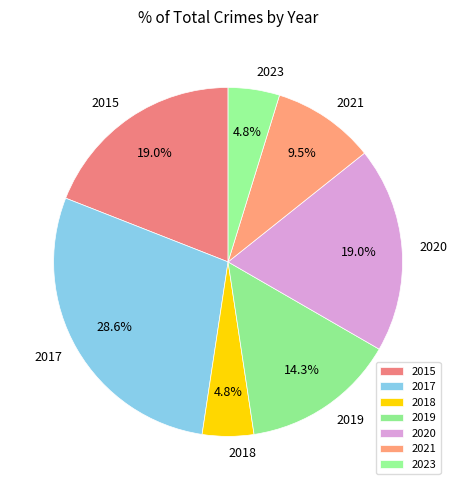

Which slice is the largest?

2017